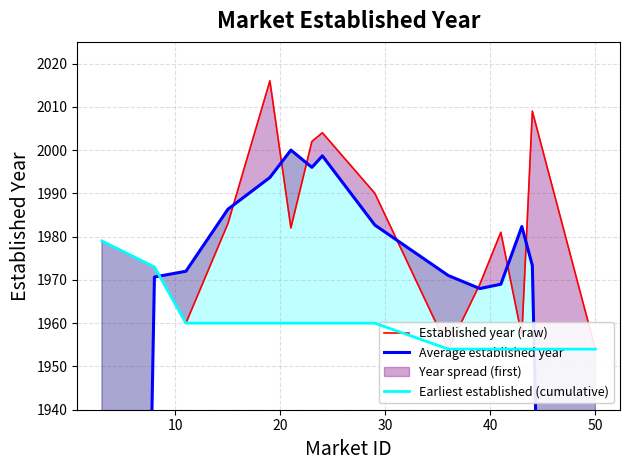

What is the value of the Established year (raw) point at the 2nd from the left?

1973.0